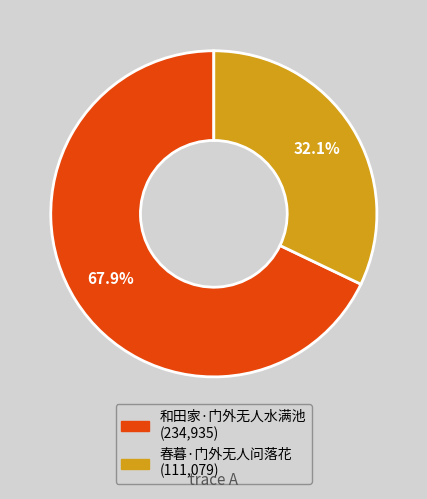

Combined, what portion of the pie is 春暮·门外无人问落花 and 和田家·门外无人水满池?

100.0%